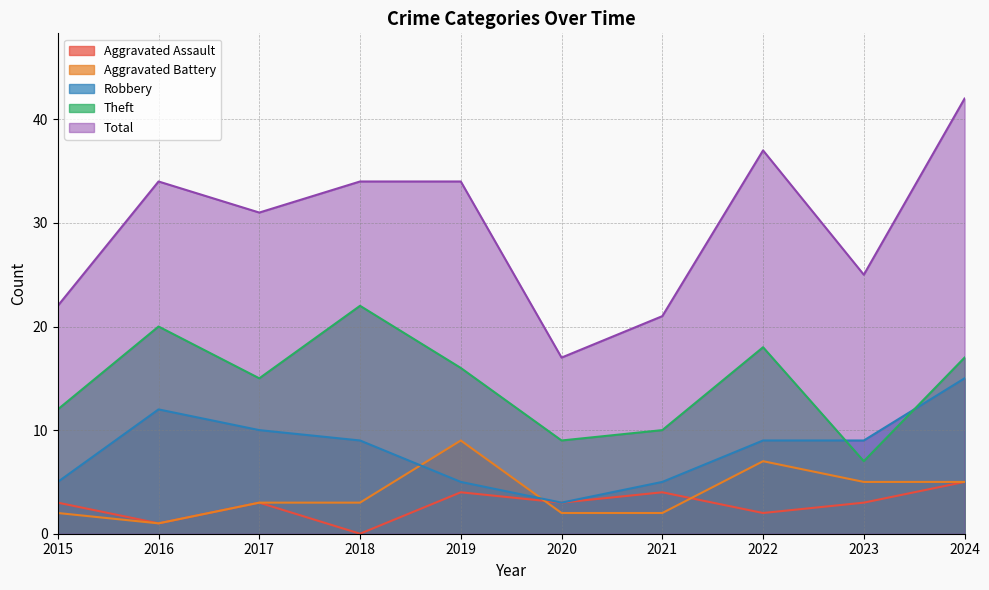

What is the total value across all series at 2019?

68